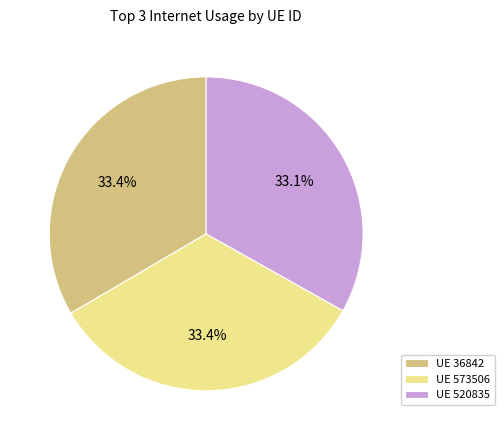

Is there a majority slice in this chart?

No